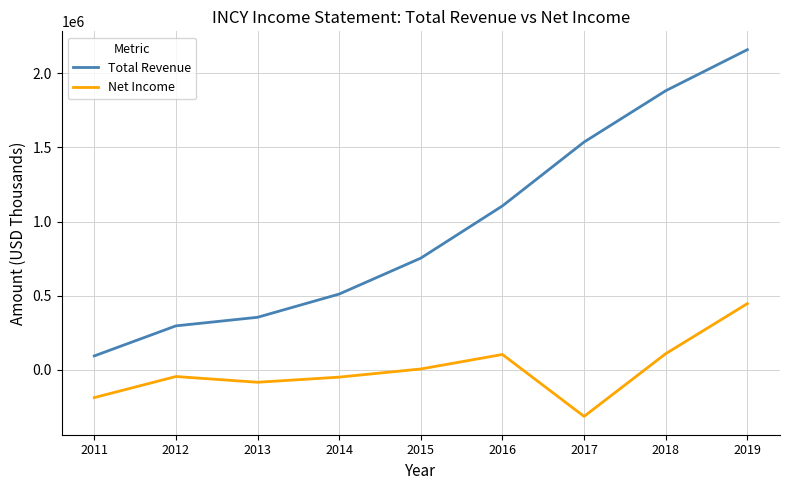

What is the approximate value of Total Revenue at 2016, to the nearest 10?

1105700